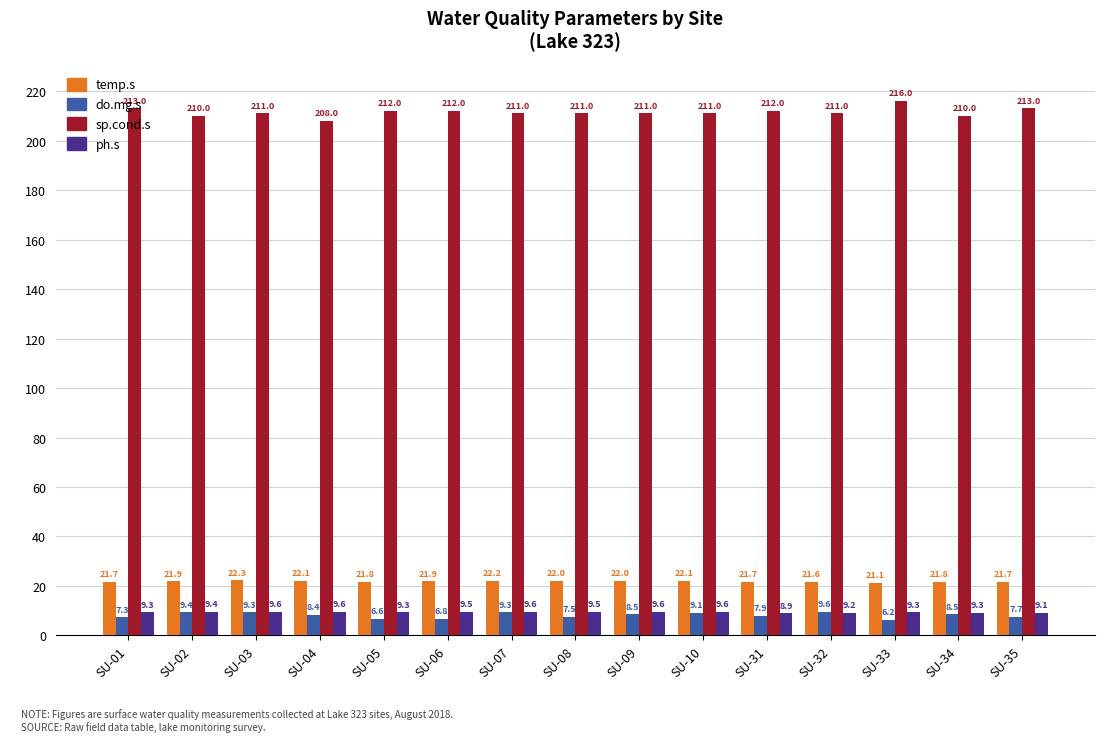

Which category has the lowest value in the do.mg.s series?

SU-33